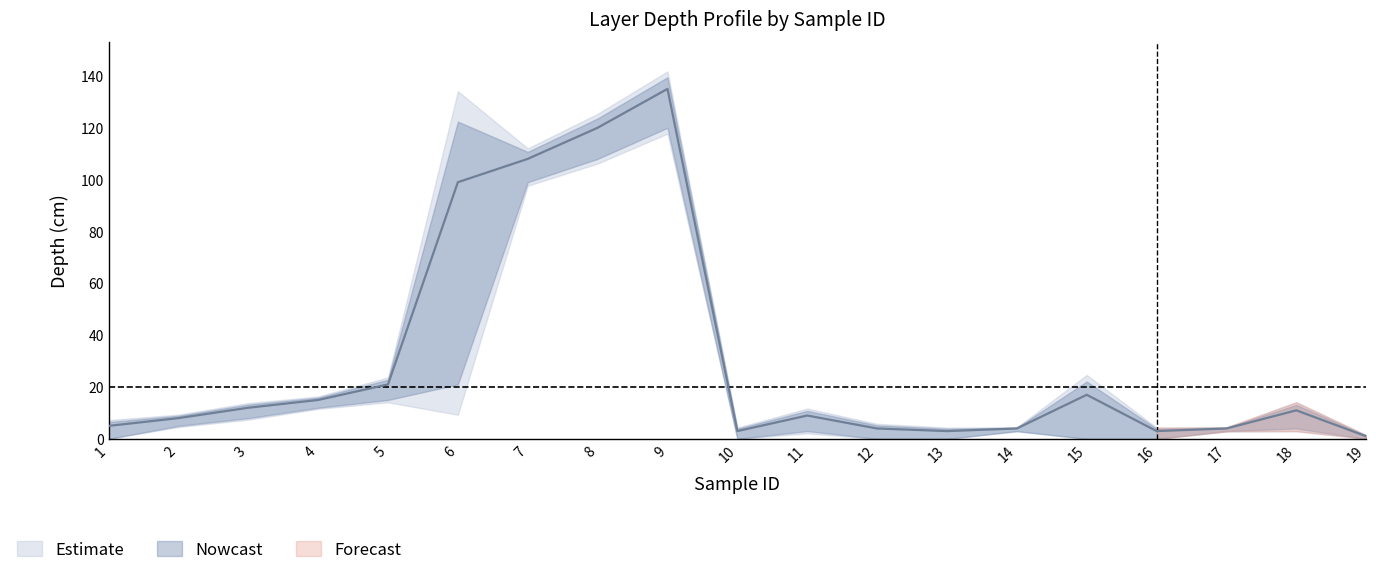

At which category does TIEFE_ENDE reach its first local valley?

10